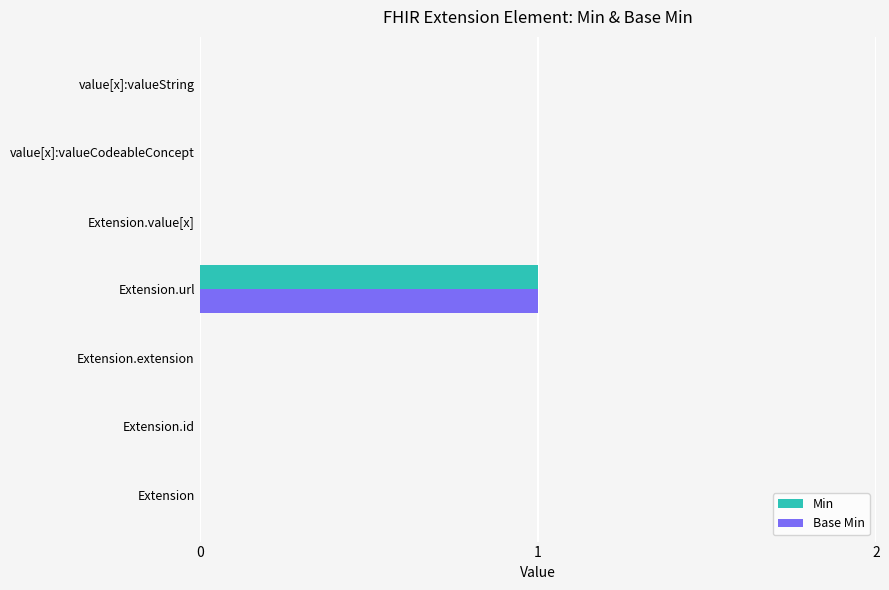

What are all the series names shown in the legend?

Min, Base Min